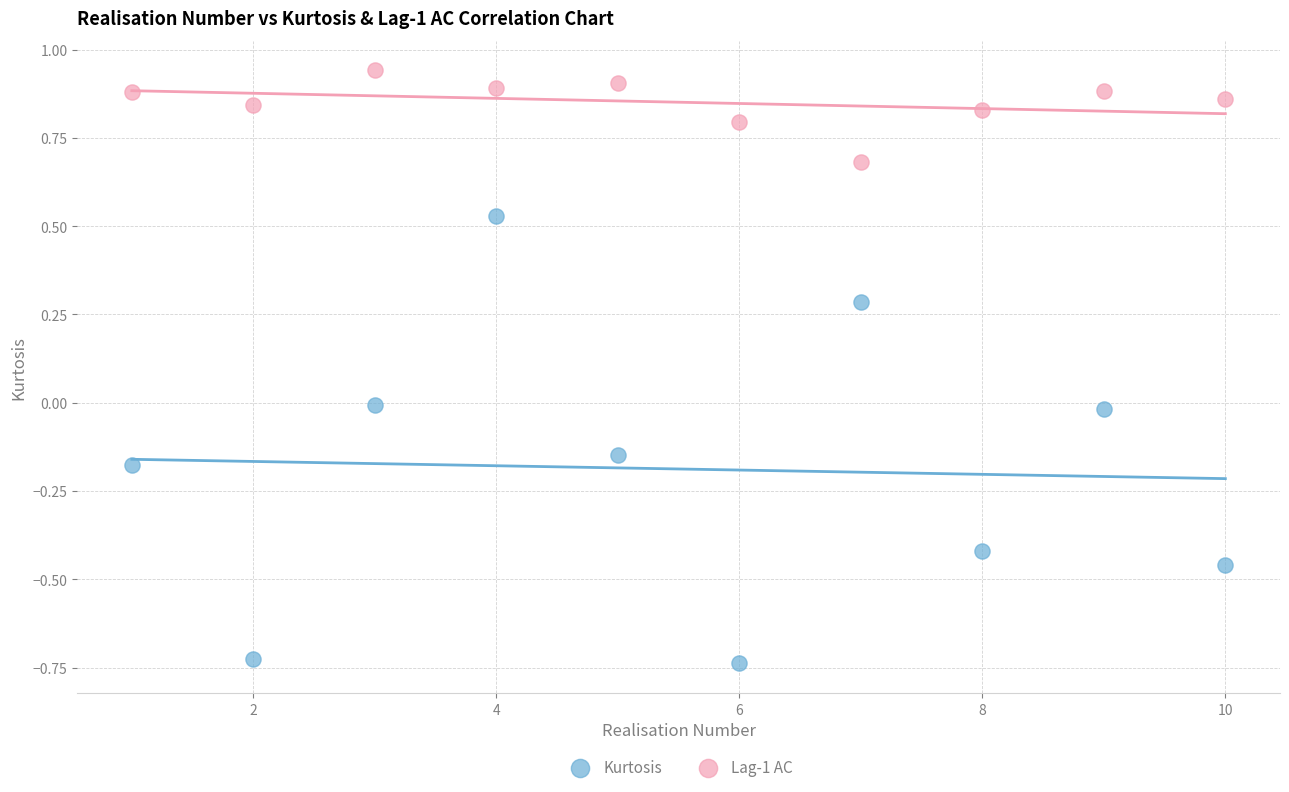

Which series reaches the maximum Y coordinate?

Lag-1 AC